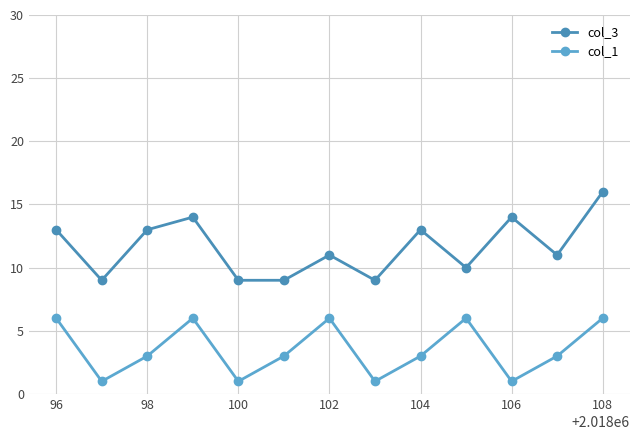

True or false: col_1 has more than 1 interior local peaks.

True